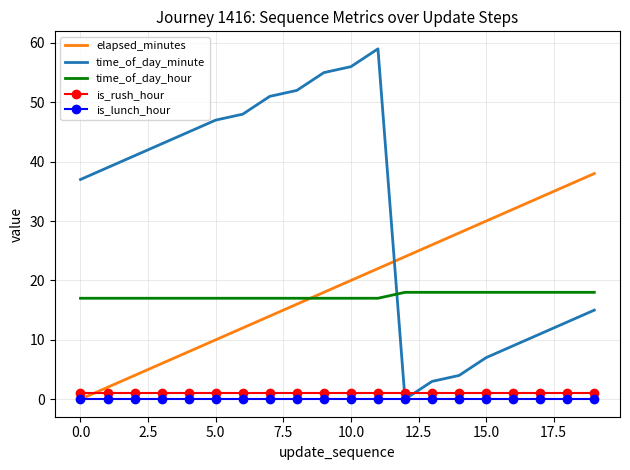

Which series has the largest total across all categories?

time_of_day_minute